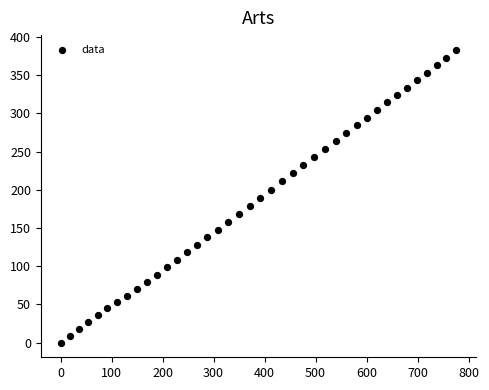

What is the range of Y values (max minus min)?

383.4